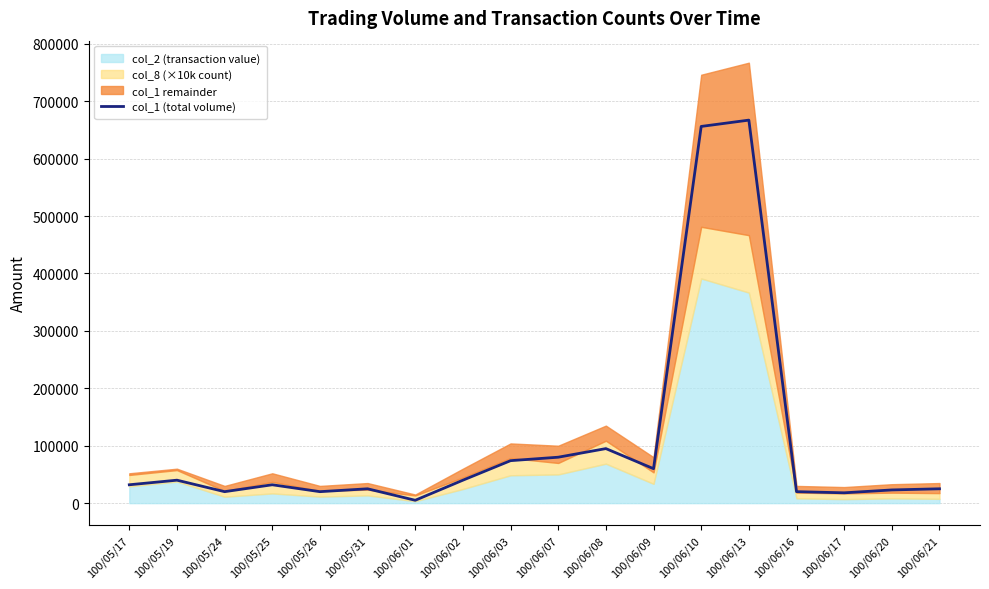

Approximately how many times larger is the value at 100/06/01 compared to 100/06/03?

0.1